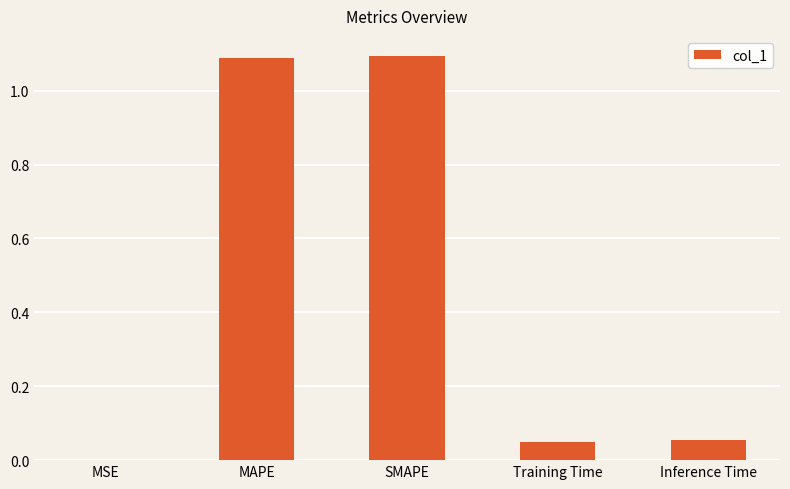

The value at SMAPE is 1.1. True or false?

True